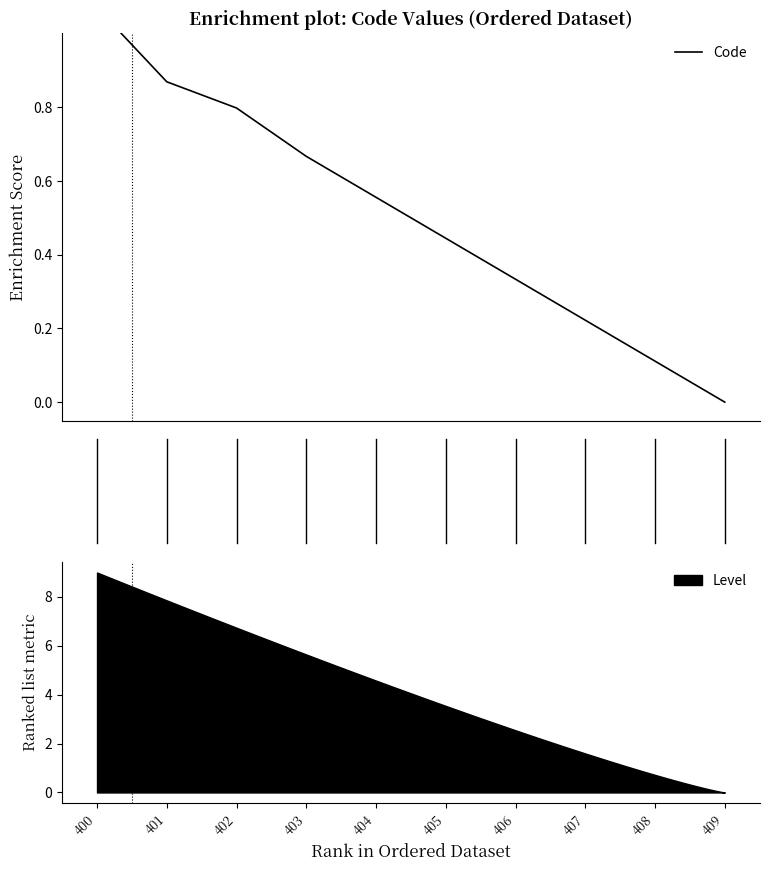

Does the chart display data point markers on the line(s)?

No